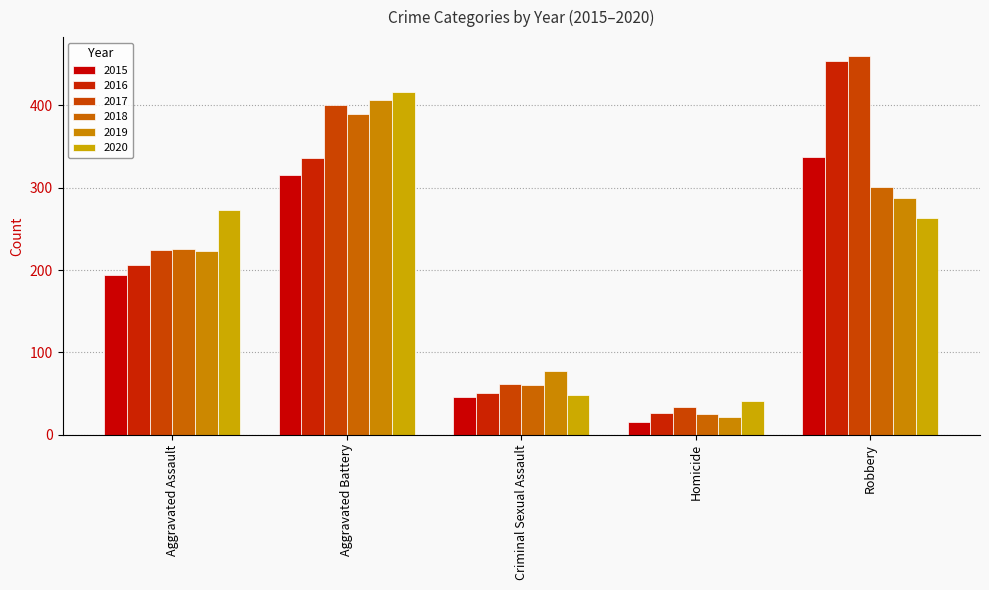

What is the difference between the 2019 values at Robbery and Aggravated Assault?

64